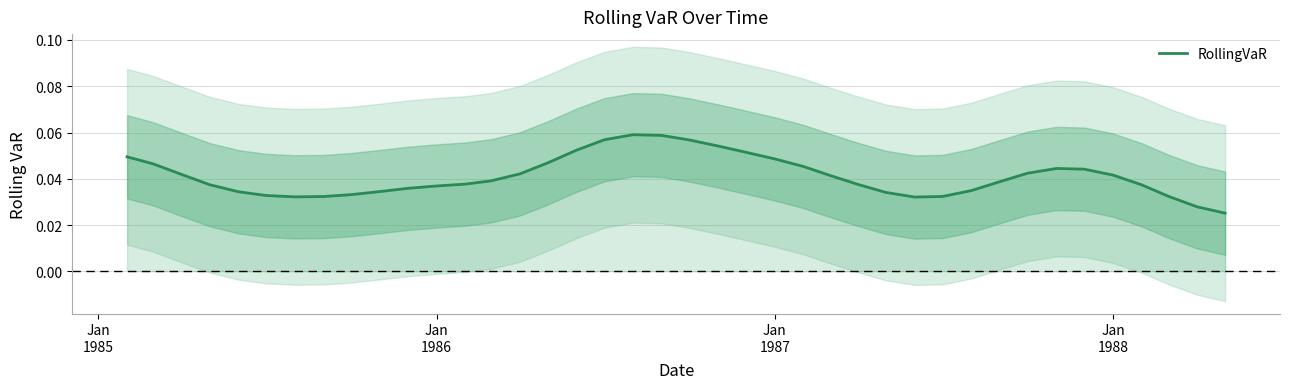

Does the chart display data point markers on the line(s)?

No